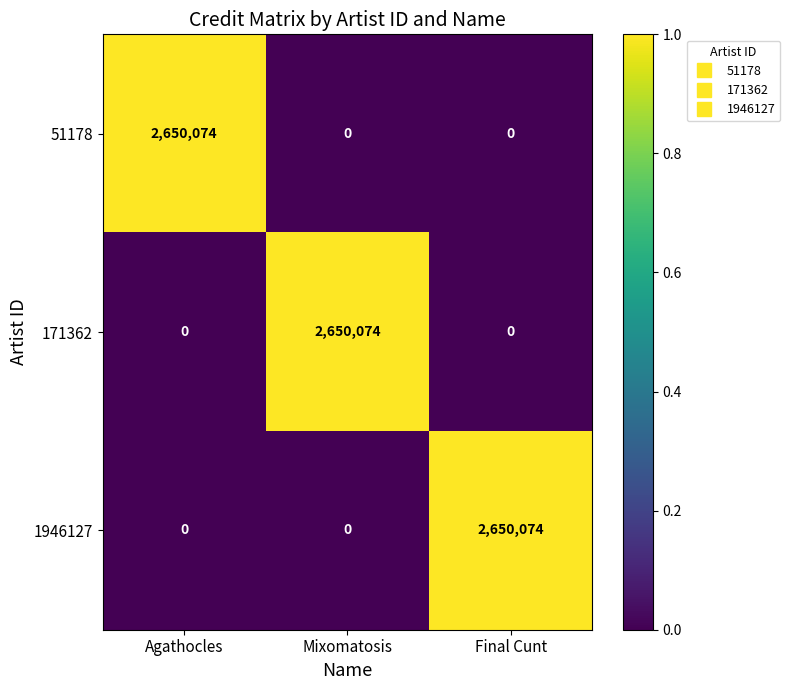

What is the sum of all 1946127 values?

2650074